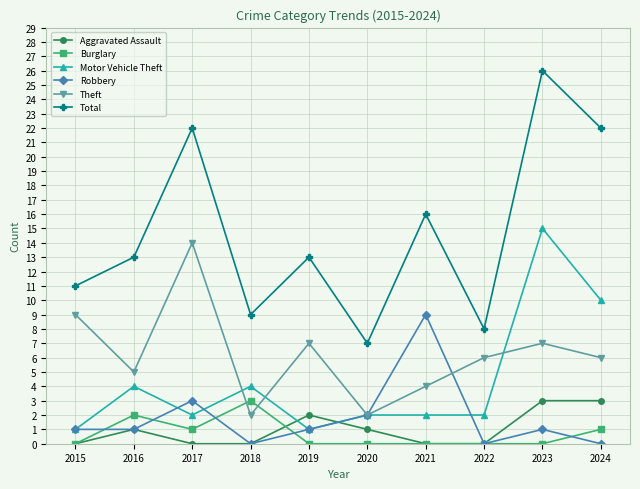

What is the average value of the Total series?

15